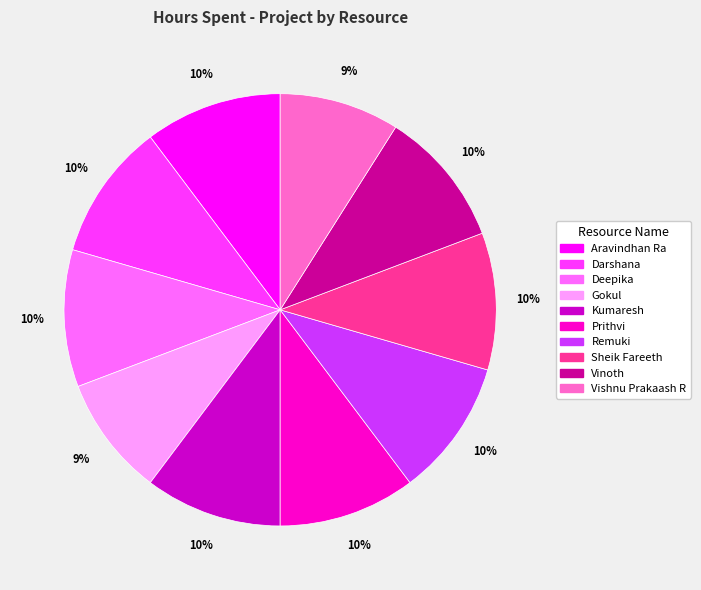

What is the ratio of the value at Vishnu Prakaash R to the value at Gokul?

1.0